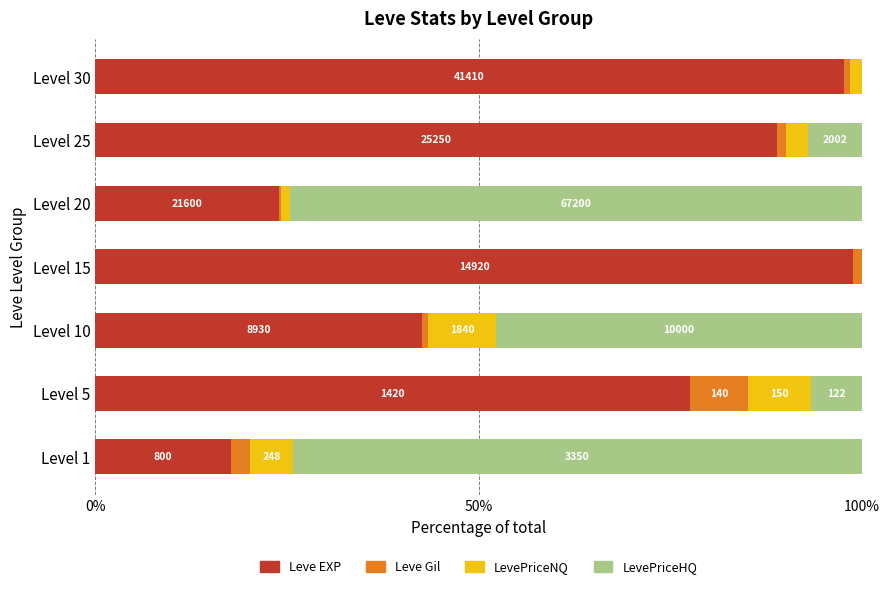

What are all the series names shown in the legend?

Leve EXP, Leve Gil, LevePriceNQ, LevePriceHQ